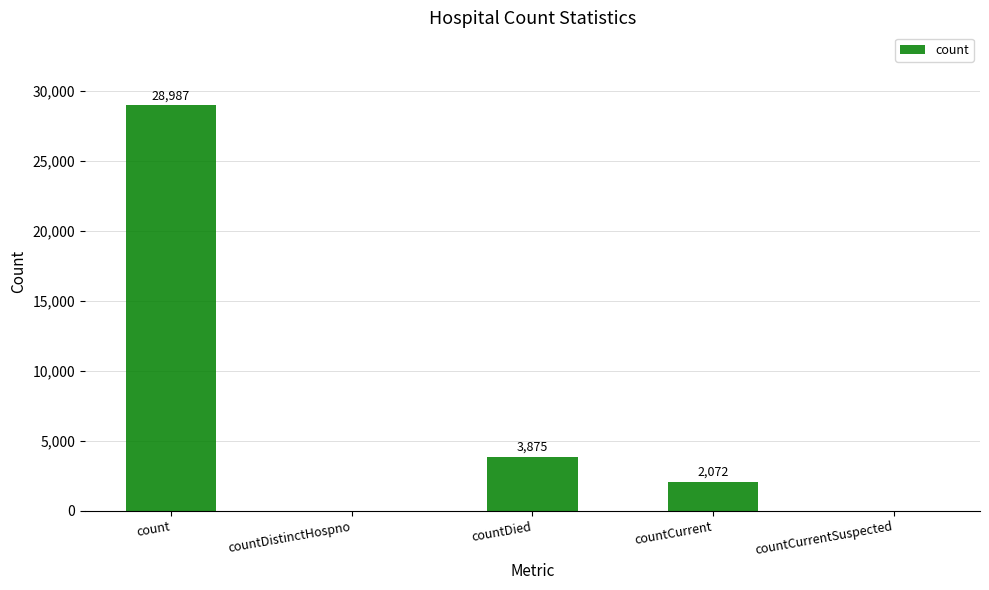

At which label is the value closest to 14493?

countDied